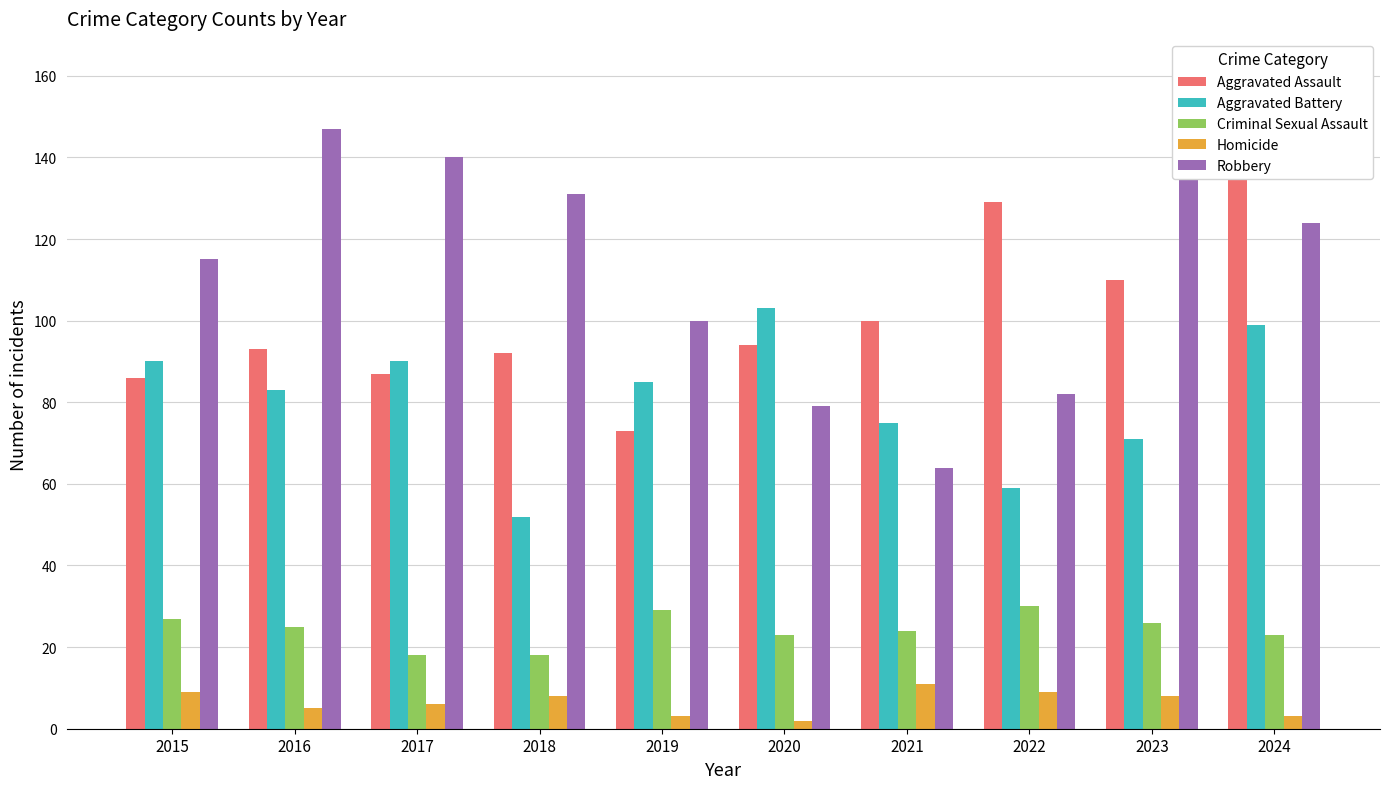

How many values in the Aggravated Battery series exceed 85?

4